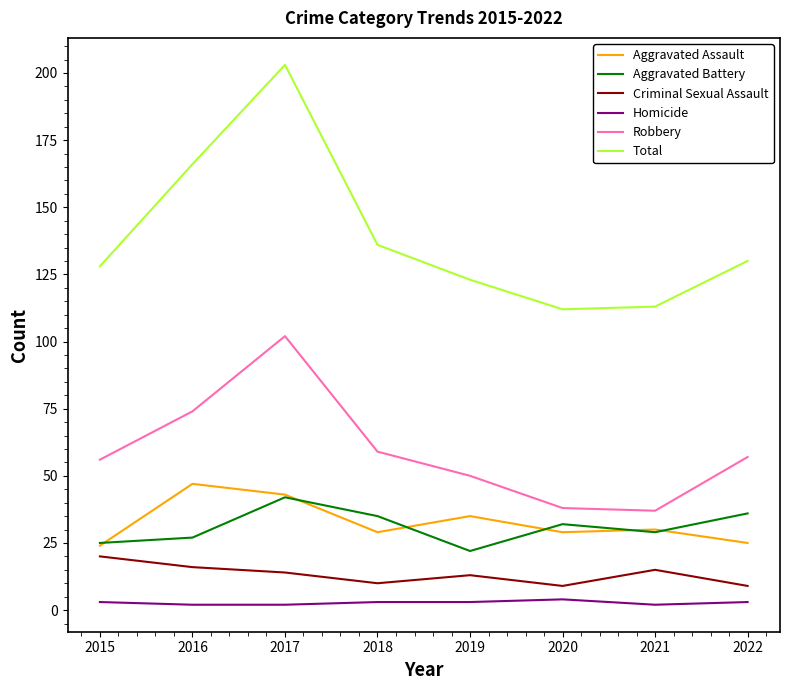

Is it true that Total equals 62 at 2019?

False